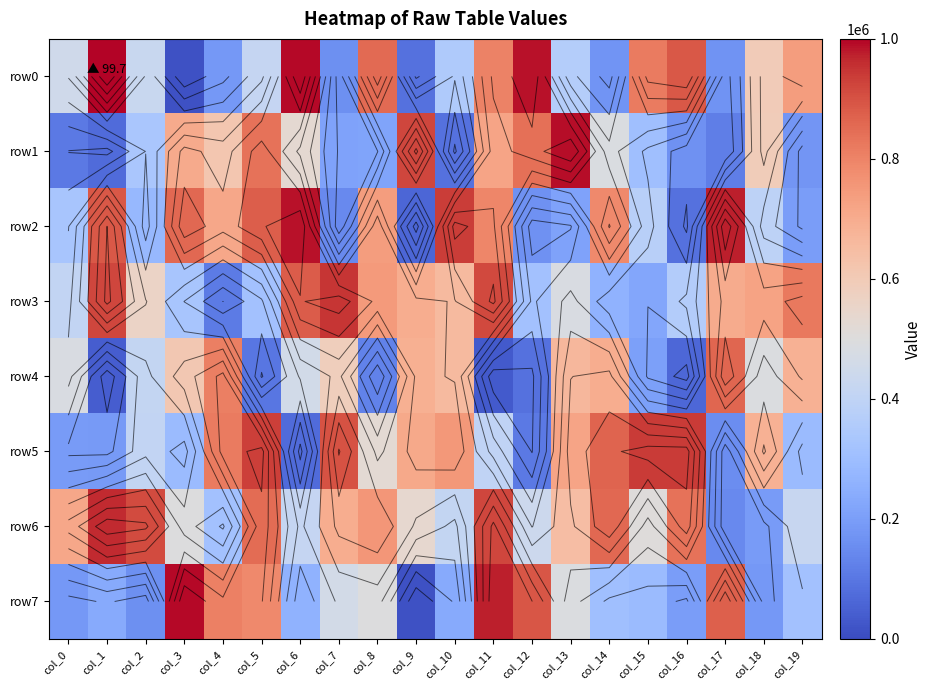

What is the difference between the maximum and minimum values in the row4 series?

827641